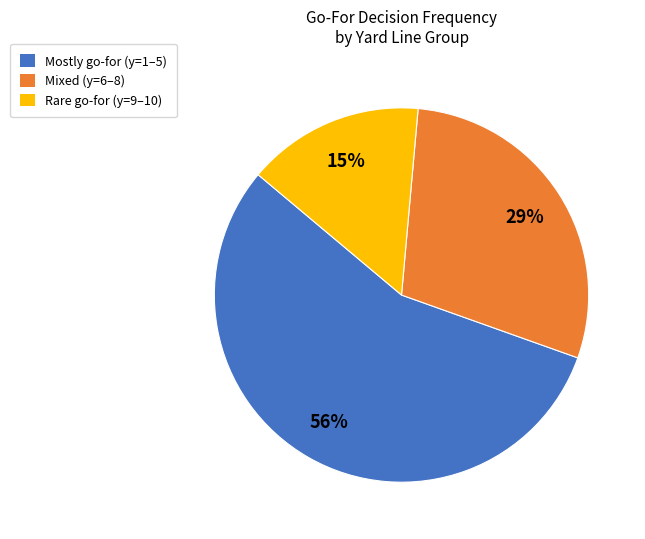

Which has a higher value, Rare go-for (y=9–10) or Mostly go-for (y=1–5)?

Mostly go-for (y=1–5)